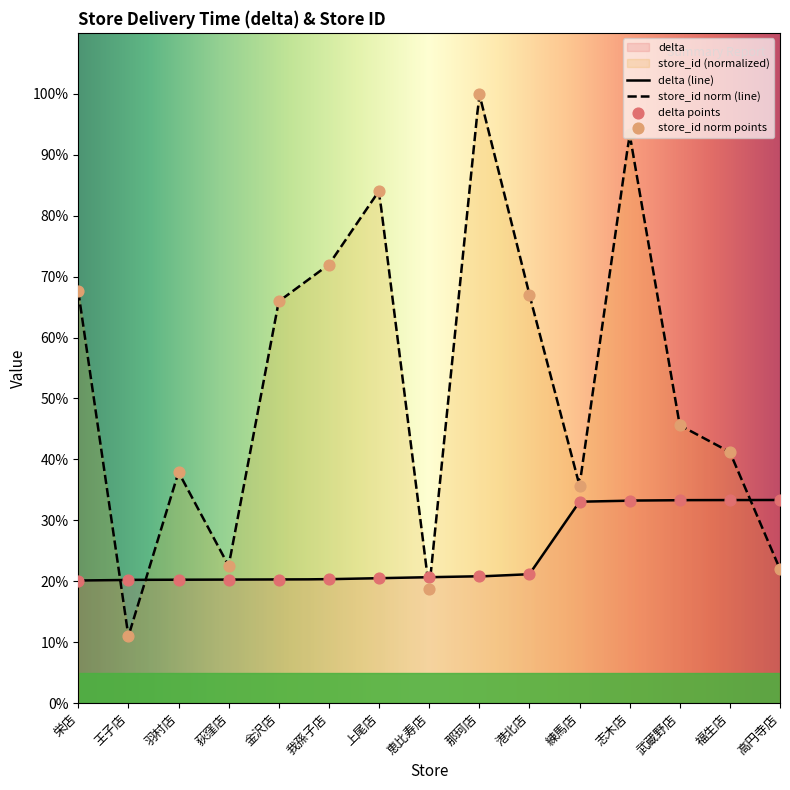

Is the value of store_id at 王子店 greater than the value of delta at 荻窪店?

No